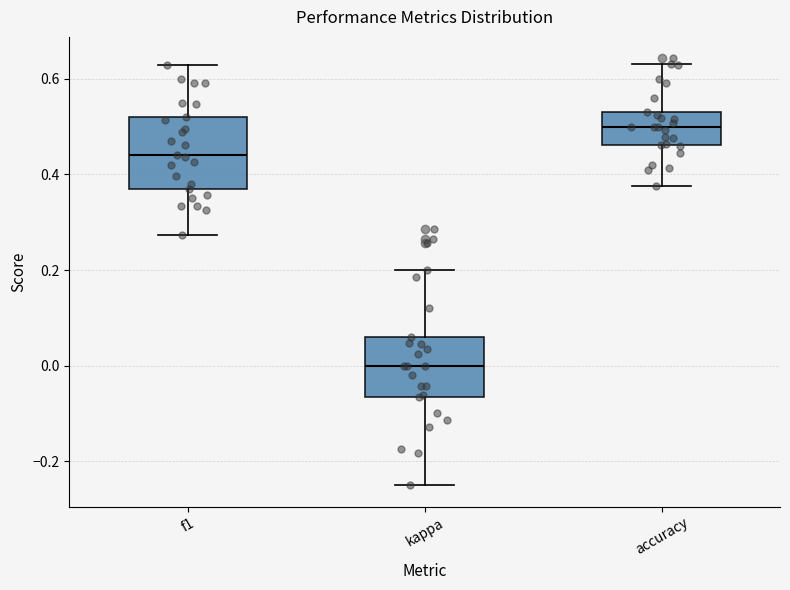

Reading left to right, transcribe this box plot: for each box, give where its median line is, the range the box spans, and where its two whiskers end, as read against the y-axis. The values are not printed on the chart, so give them approximately, as read against the axis.

f1: median 0.44, box 0.36 to 0.52, whiskers 0.28 to 0.62
kappa: median 0.00, box -0.06 to 0.06, whiskers -0.24 to 0.20
accuracy: median 0.50, box 0.46 to 0.54, whiskers 0.38 to 0.64